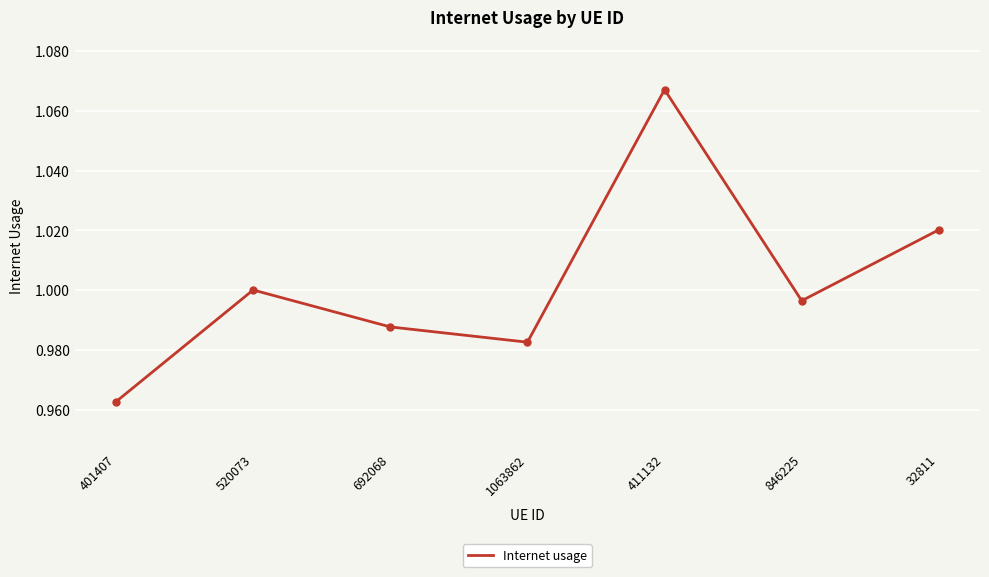

True or false: the data shows 0.3 at 846225.

False